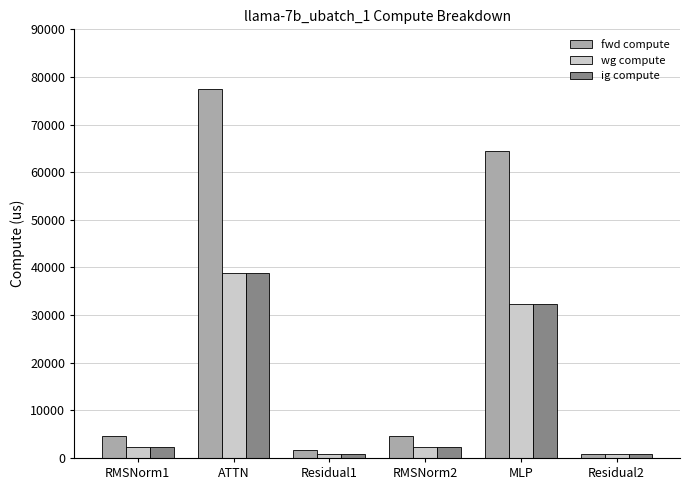

Reading right to left, what are all the values shown in this chart?

fwd compute: 838.1	64460.0	4716.5	1676.2	77486.1	4716.5
wg compute: 838.1	32230.0	2358.3	838.1	38743.0	2358.3
ig compute: 838.1	32230.0	2358.3	838.1	38743.0	2358.3